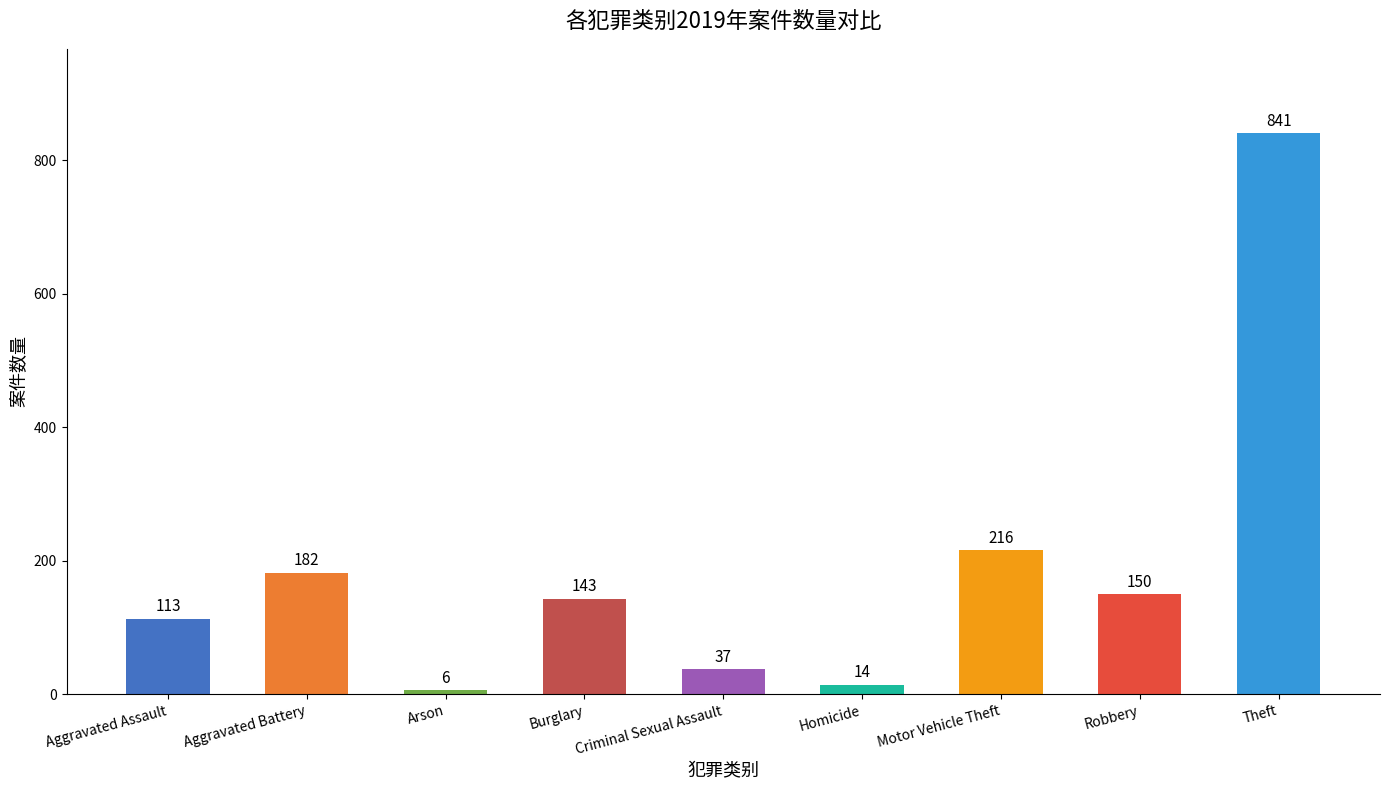

True or false: the data shows 277 at Aggravated Battery.

False